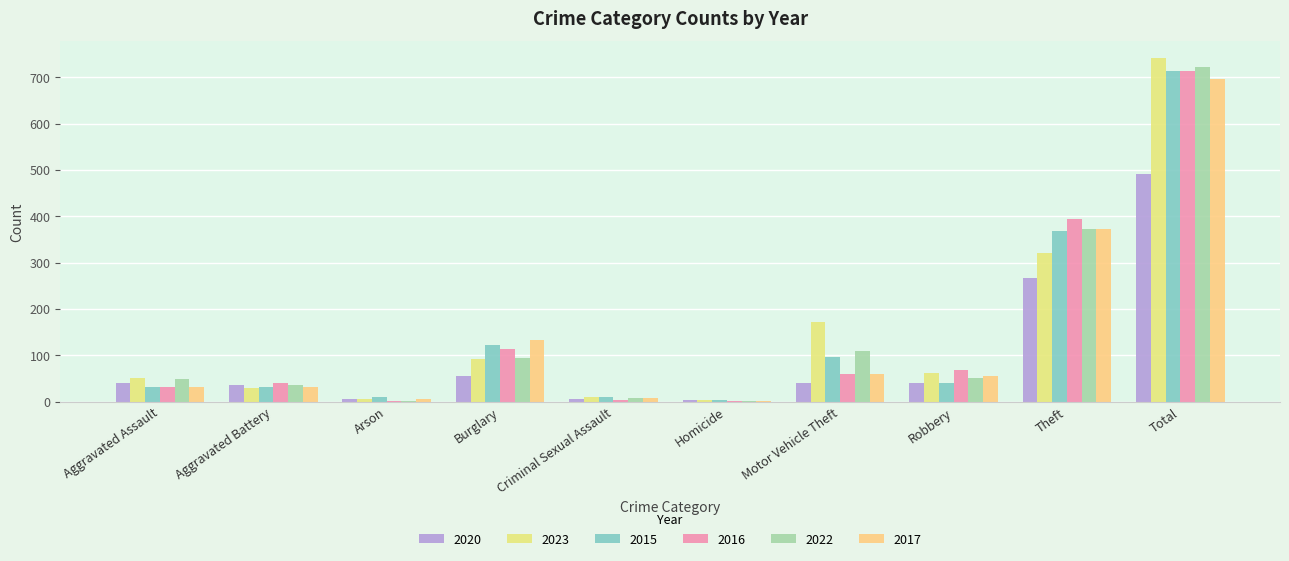

Where does the 2017 series first go above 55?

Burglary